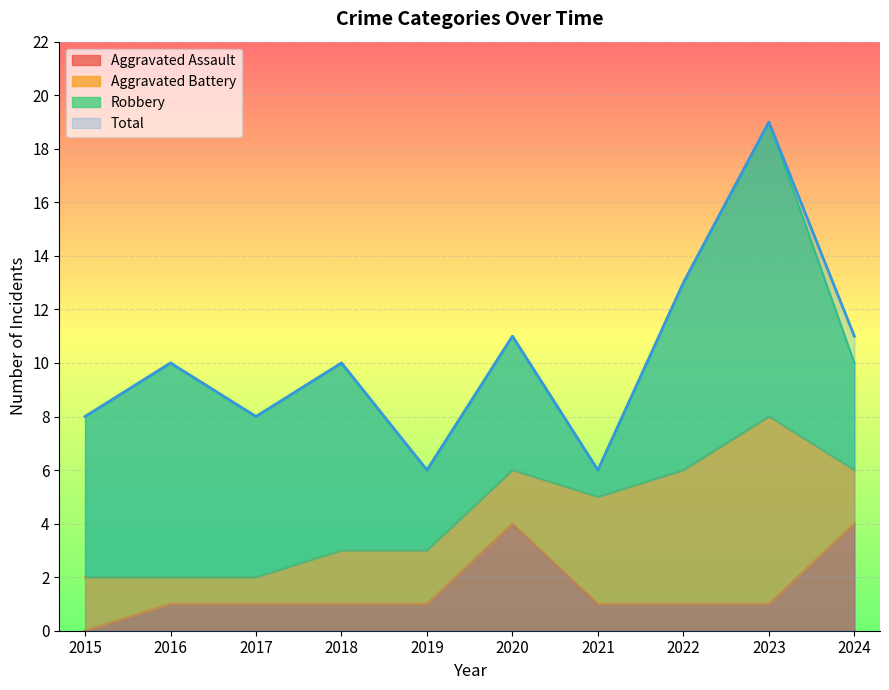

What is the spread (max minus min) of values at 2015?

8